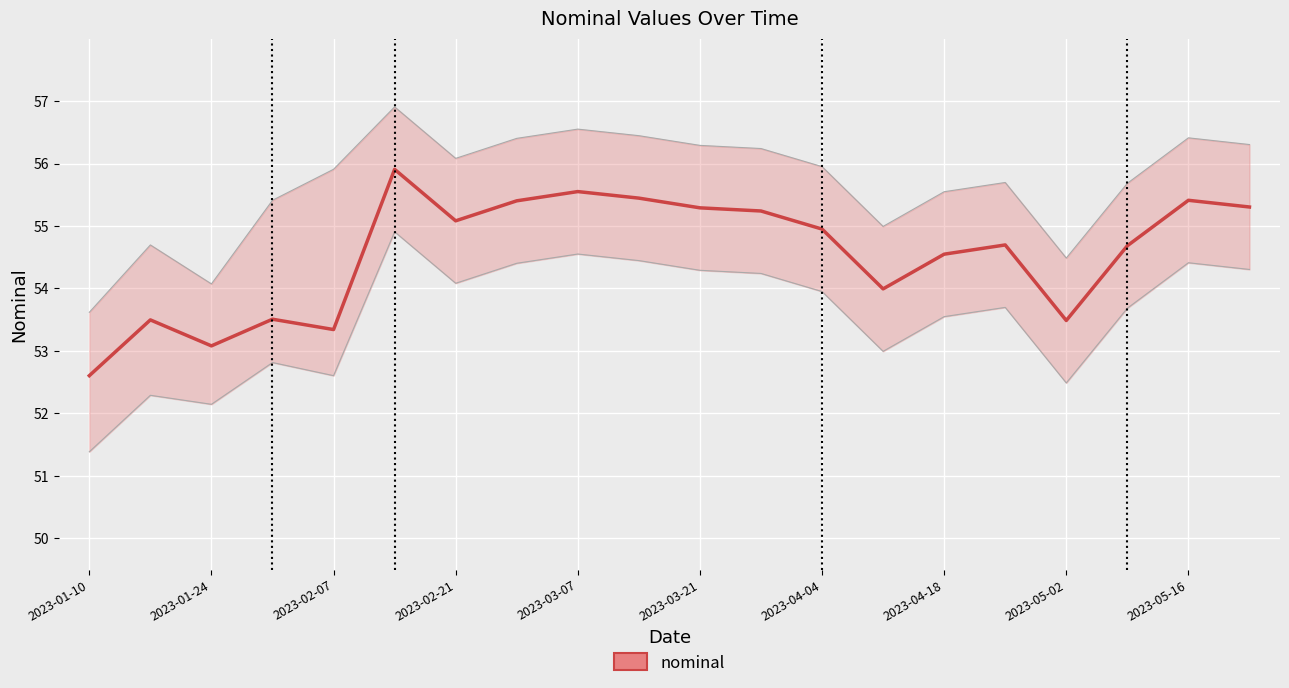

The value at 17 is 36.7. True or false?

False